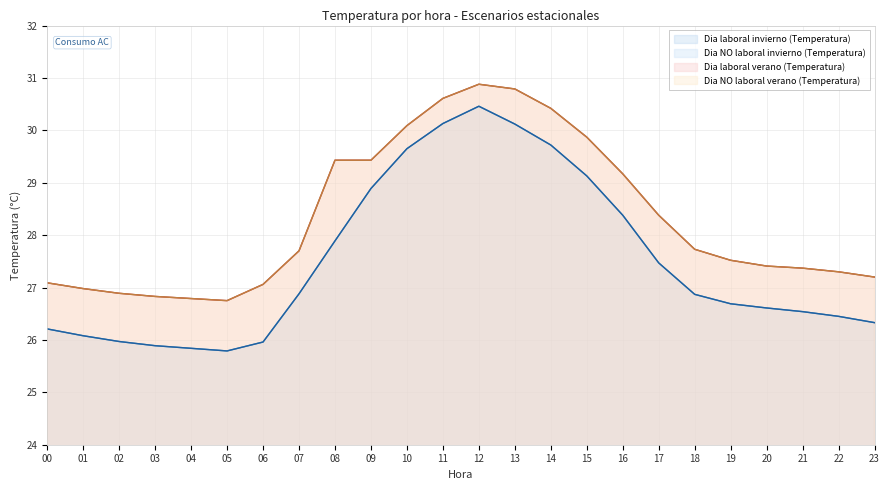

Is it true that Dia laboral invierno (Temperatura) equals 6.6 at 18?

False